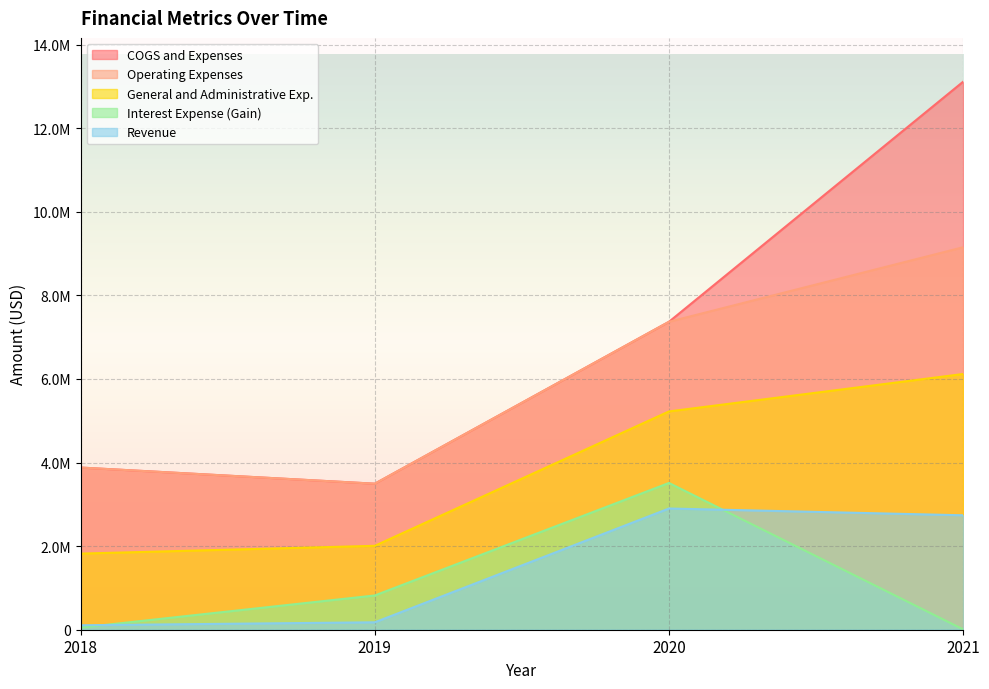

Between 2020 and 2021, which series saw the biggest shift?

COGS and Expenses